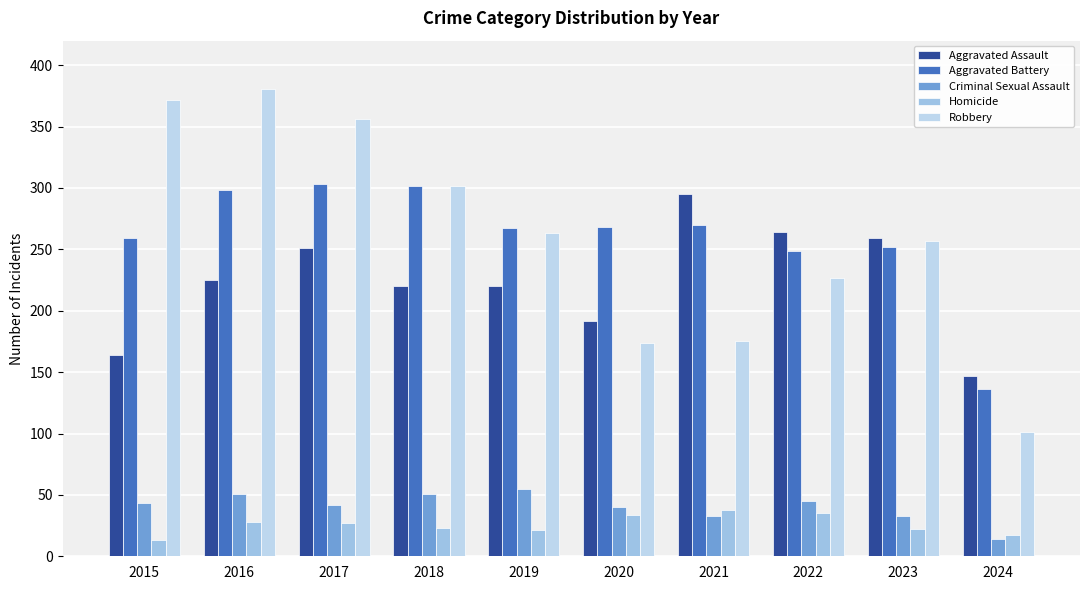

What is the minimum value shown in the chart?

13